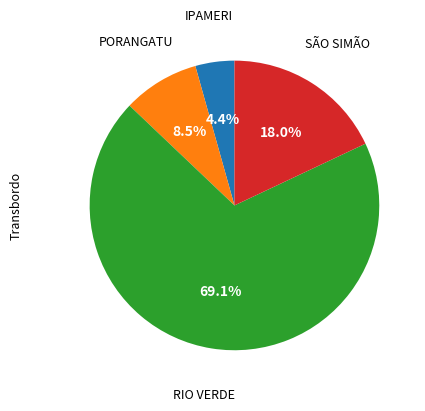

Is there any slice that represents more than half of the pie?

Yes